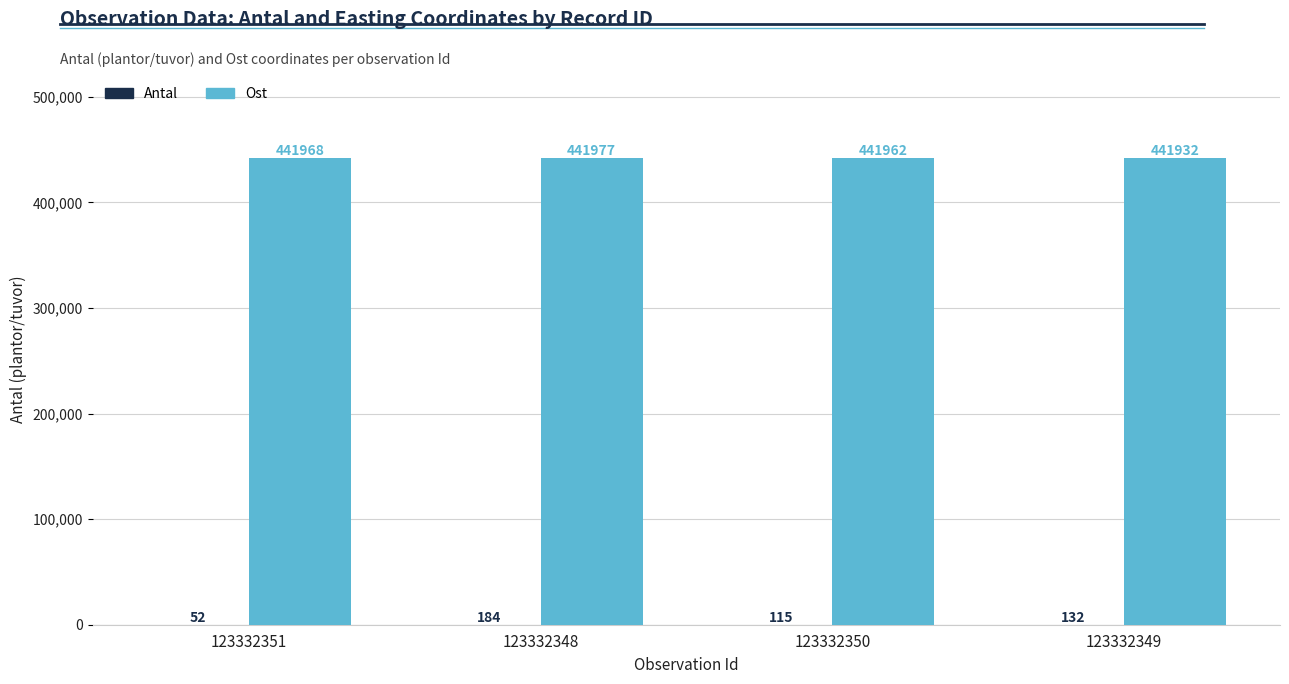

Which series has the largest total across all categories?

Ost